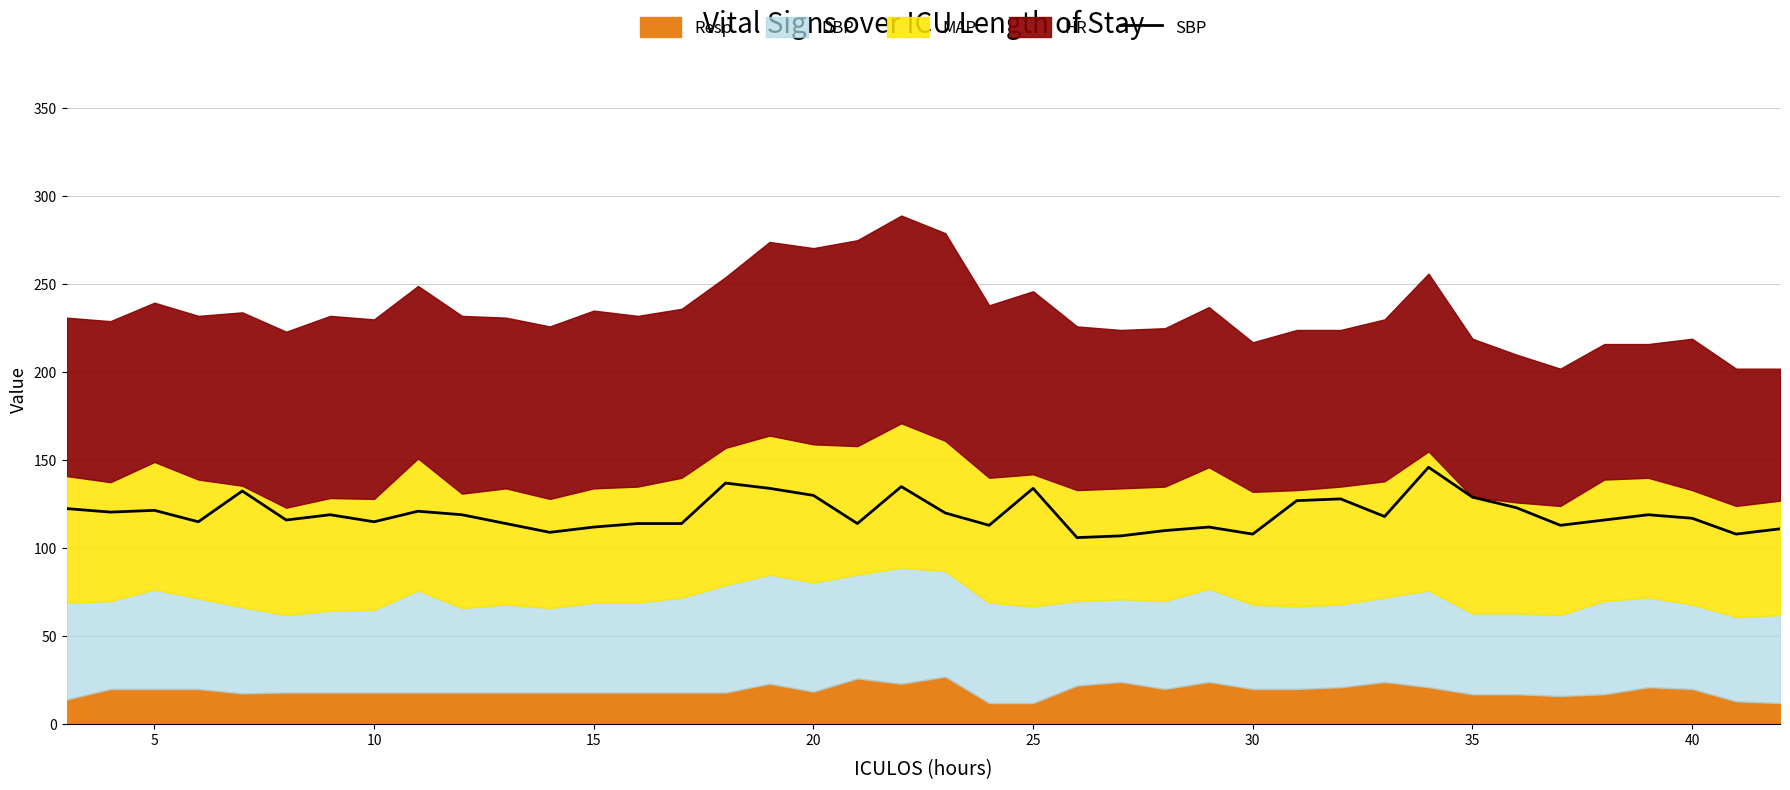

True or false: SBP has a value of 129.0 at 35.

True